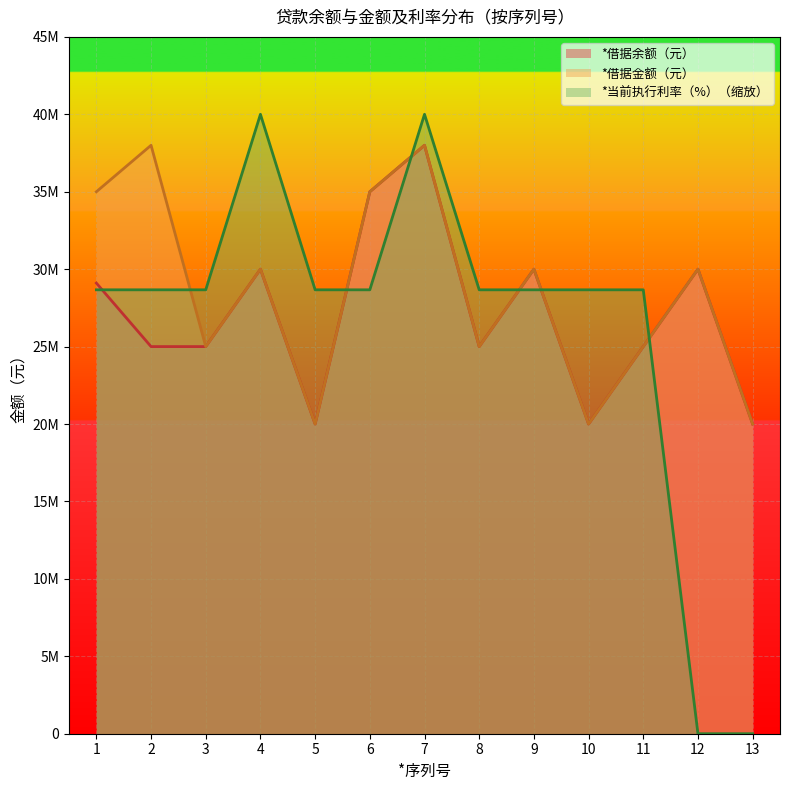

What are all the series names shown in the legend?

*借据余额（元）, *借据金额（元）, *当前执行利率（%）（缩放）